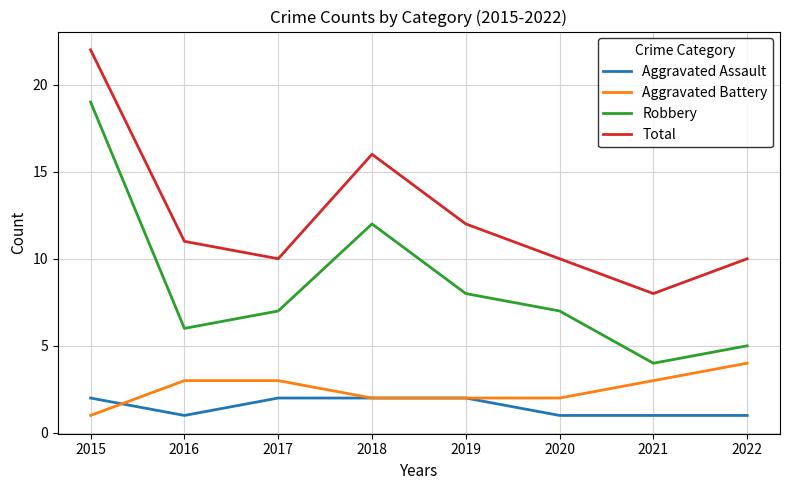

Reading left to right, transcribe all the data shown in this chart.

Aggravated Assault: 2015=2	2016=1	2017=2	2018=2	2019=2	2020=1	2021=1	2022=1
Aggravated Battery: 2015=1	2016=3	2017=3	2018=2	2019=2	2020=2	2021=3	2022=4
Robbery: 2015=19	2016=6	2017=7	2018=12	2019=8	2020=7	2021=4	2022=5
Total: 2015=22	2016=11	2017=10	2018=16	2019=12	2020=10	2021=8	2022=10